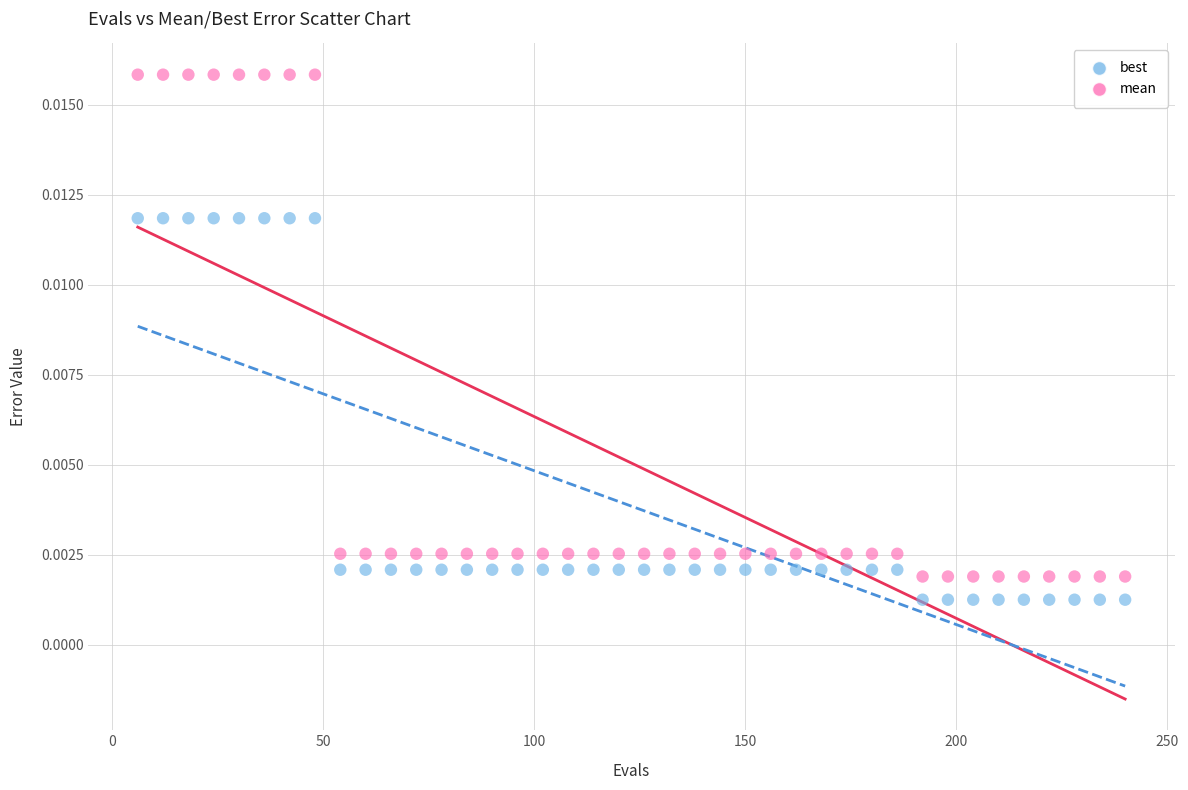

Which series has the widest spread of Y values?

mean